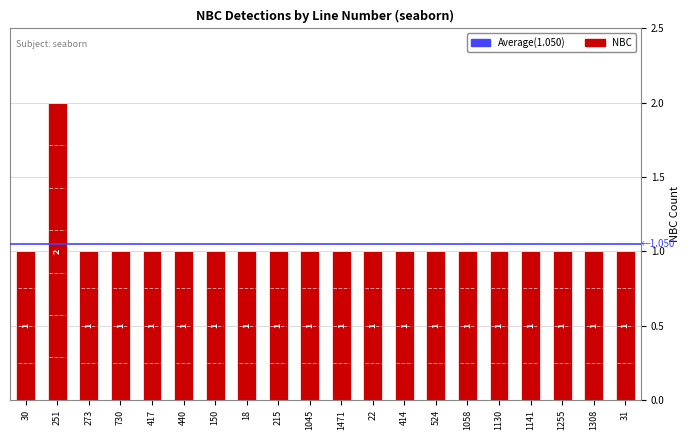

What position from the right is 1141?

4